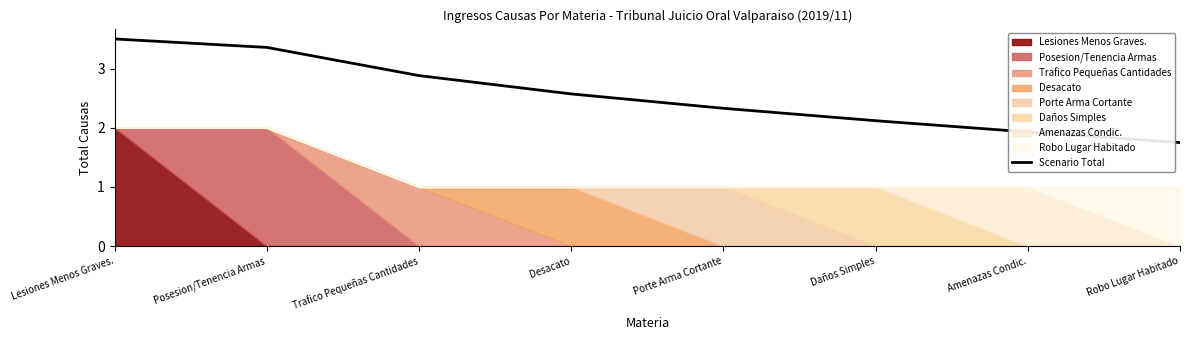

Where does the data first go above 2?

Lesiones Menos Graves.